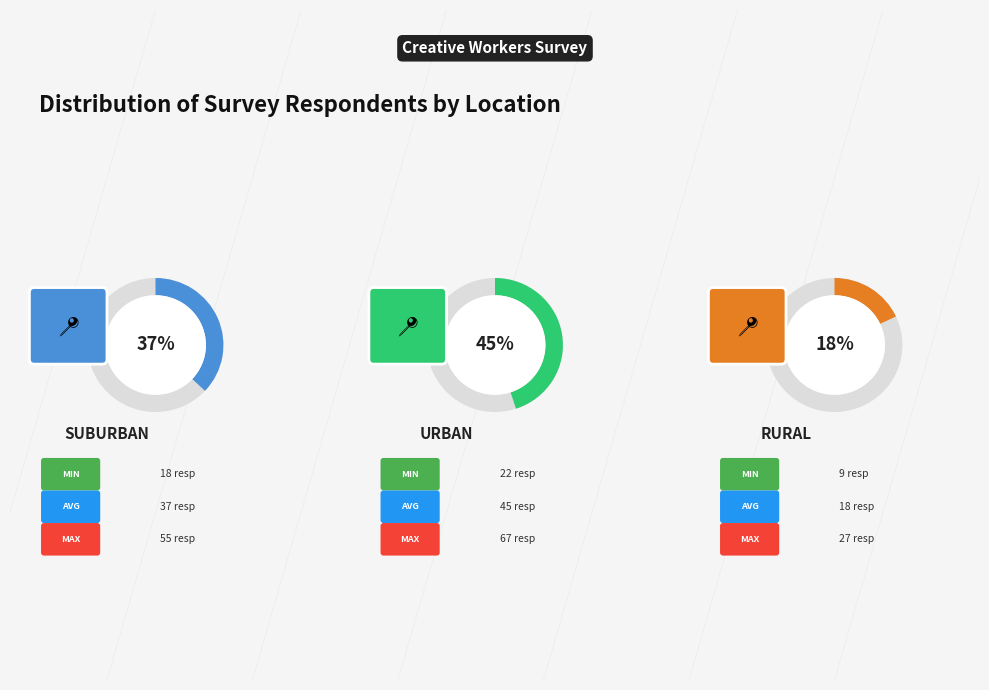

Which has a higher value, Urban or Rural?

Urban